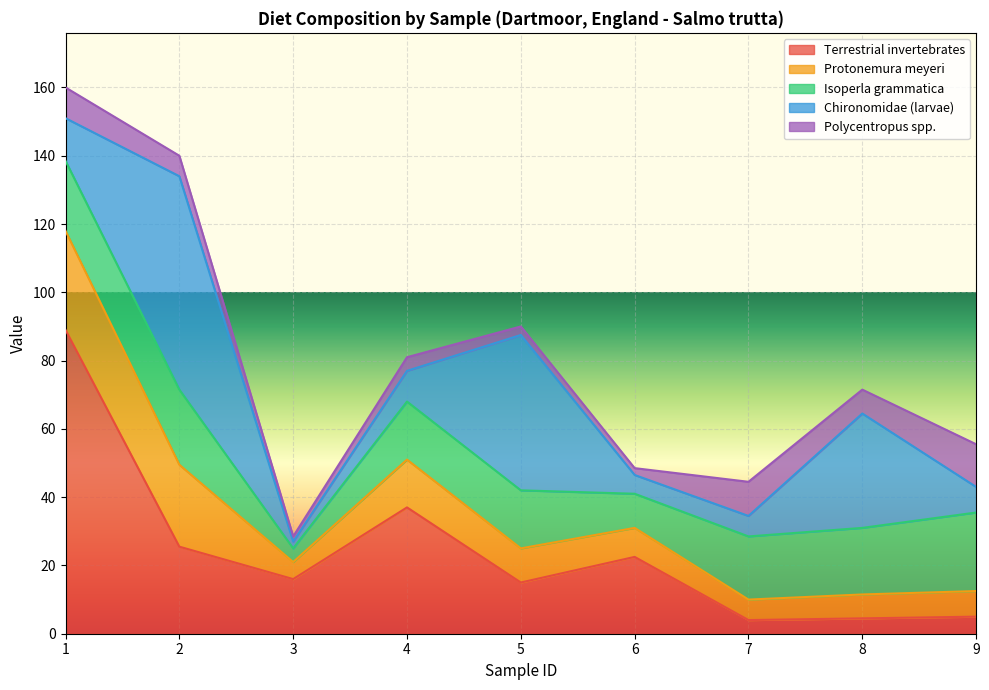

True or false: Polycentropus spp. has a value of 1.3 at 5.

False